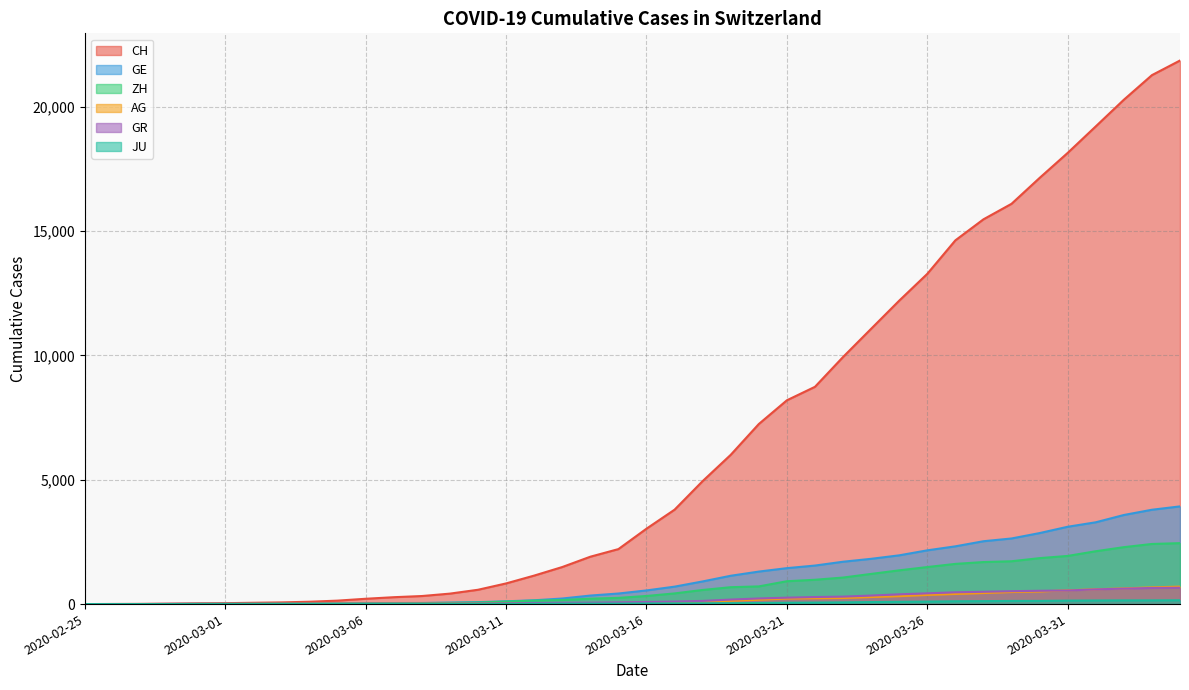

True or false: ZH and JU cross at least once.

False